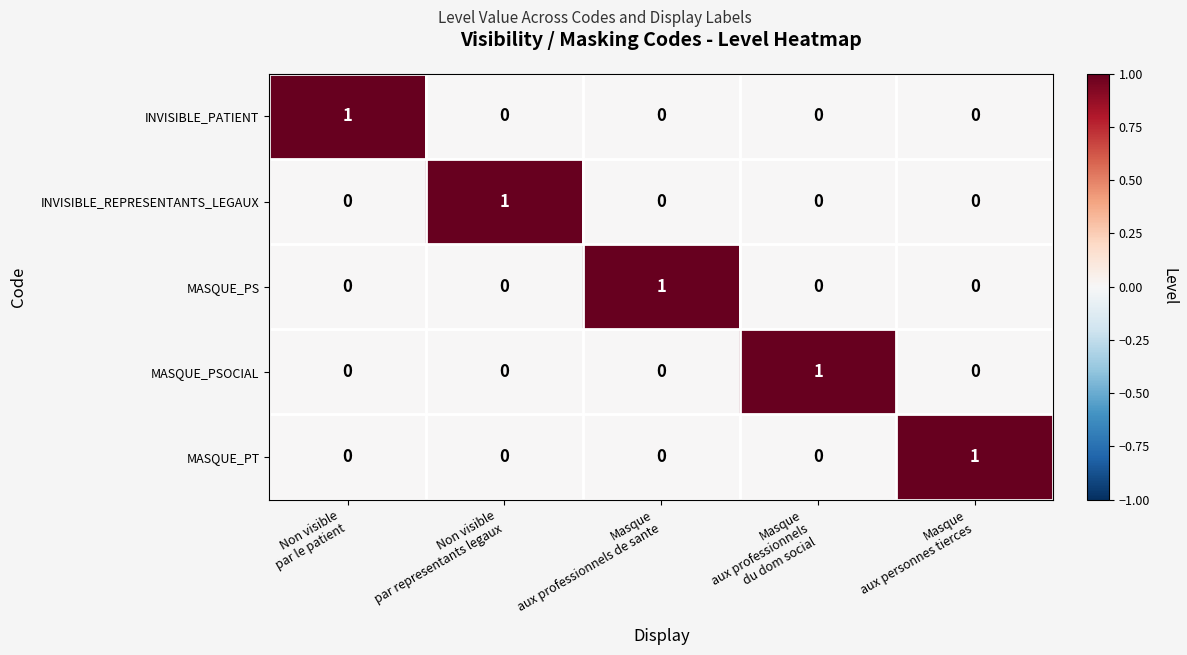

How many MASQUE_PS values are between 0 and 1?

5